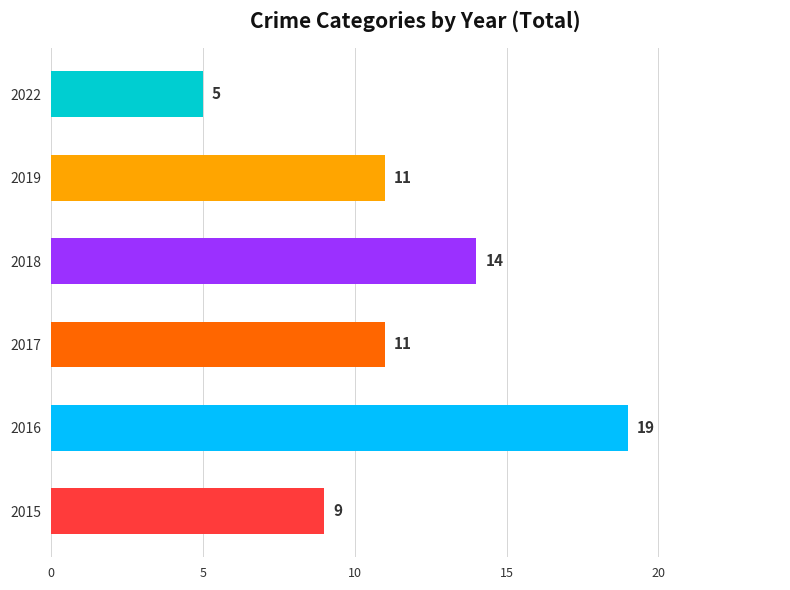

The value at 2017 is 18. True or false?

False